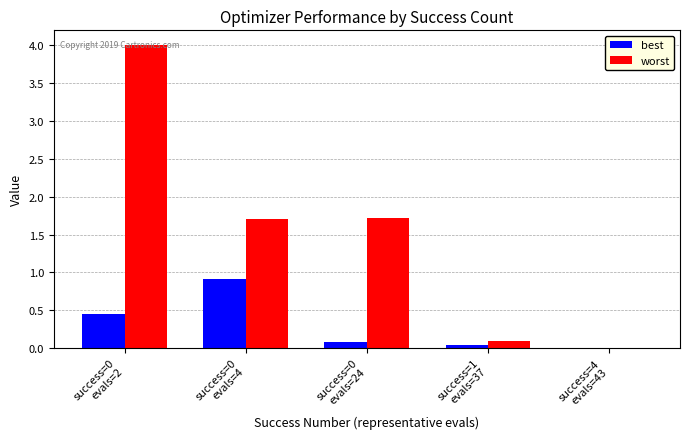

What is the sum of all best values?

1.5